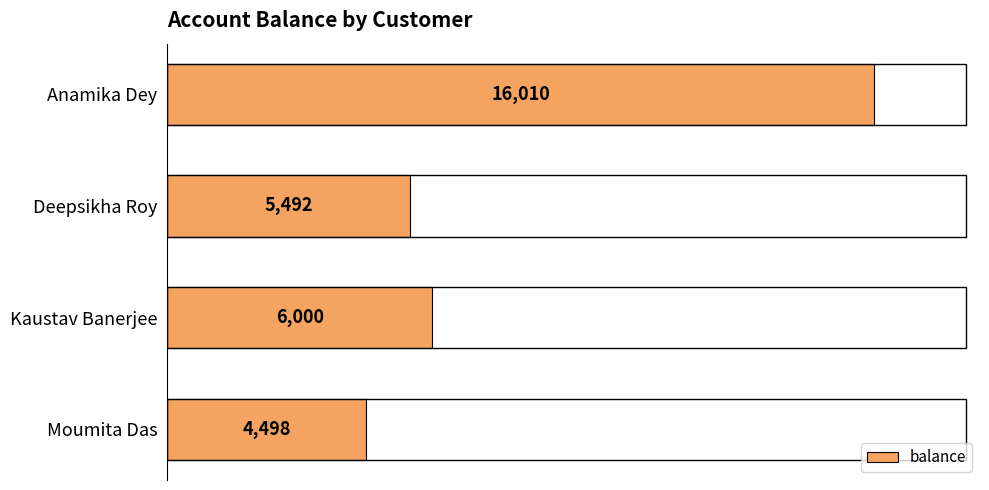

What is the difference between the maximum and minimum values?

11512